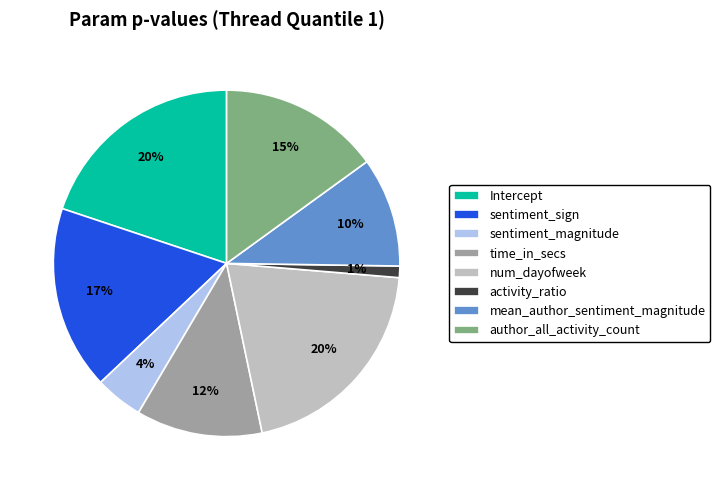

Which category has the smallest portion of the pie?

activity_ratio